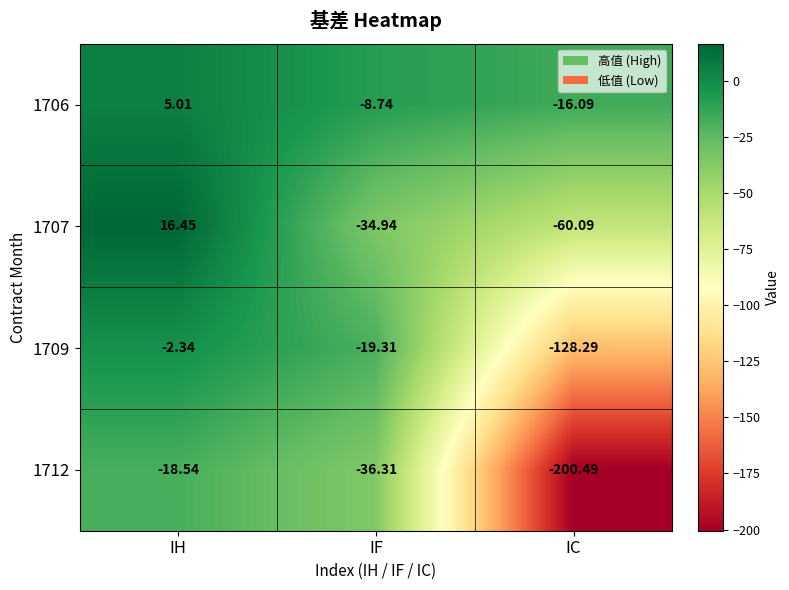

Rank the series by their average value, from highest to lowest.

1706, 1707, 1709, 1712